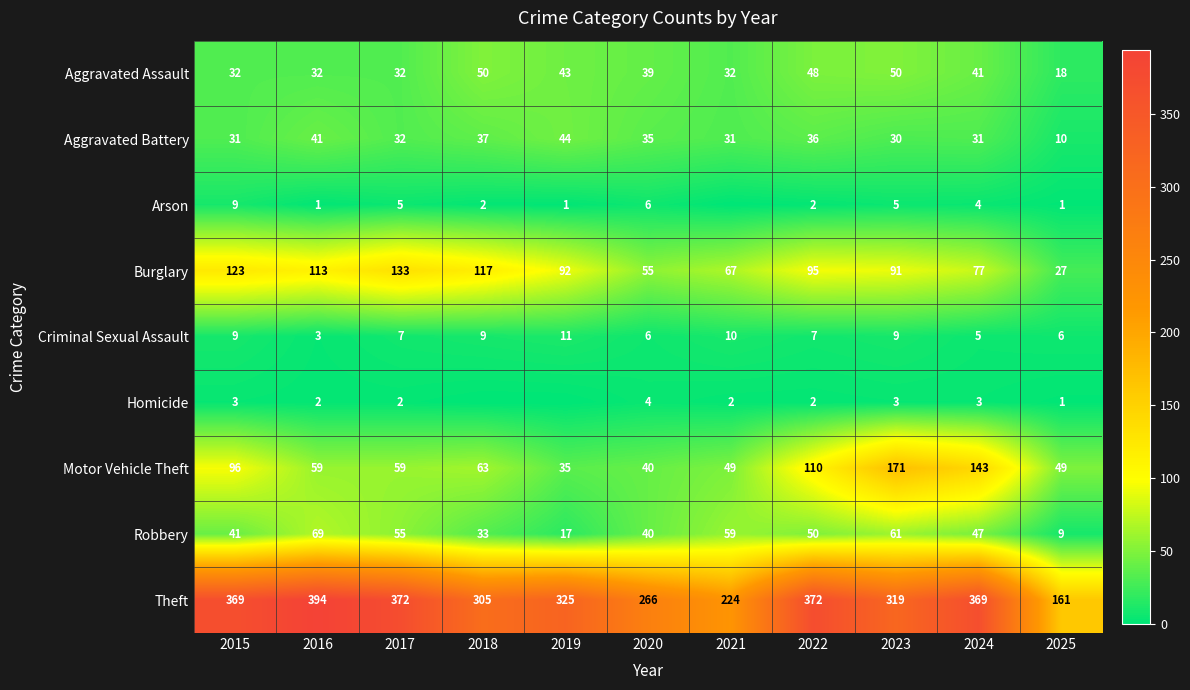

List the series in order of their peak value, lowest first.

Homicide, Arson, Criminal Sexual Assault, Aggravated Battery, Aggravated Assault, Robbery, Burglary, Motor Vehicle Theft, Theft